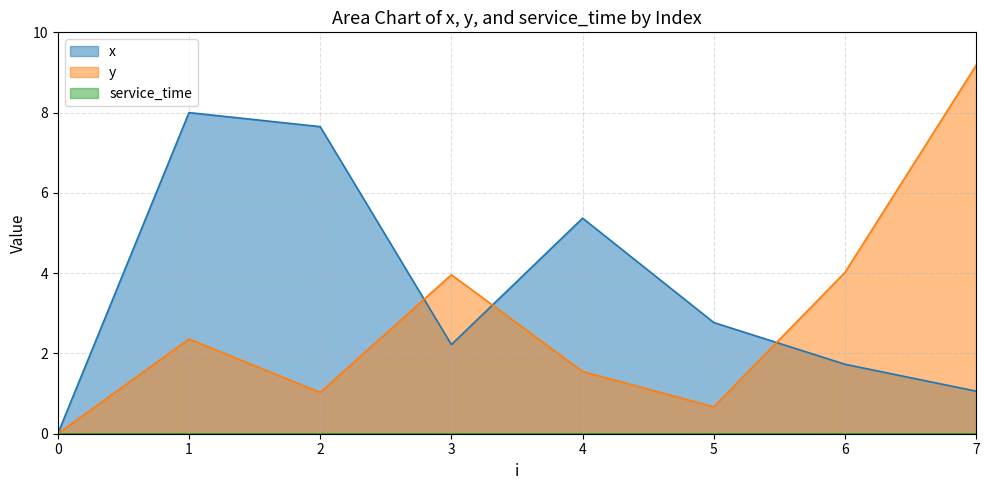

Reading right to left, list all the values displayed in this chart.

x: 1.1	1.7	2.8	5.4	2.2	7.7	8.0	0.0
y: 9.2	4.0	0.7	1.6	4.0	1.0	2.4	0.0